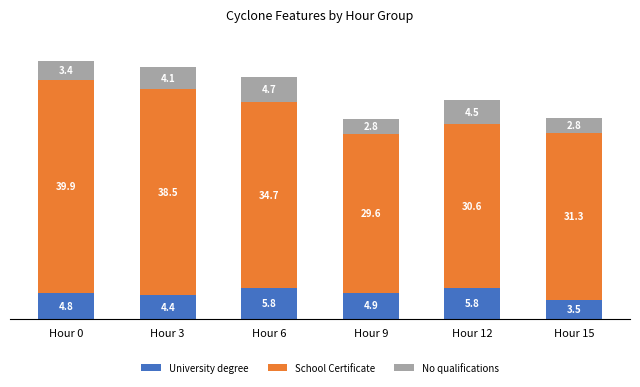

What is the average value of the University degree series?

4.9